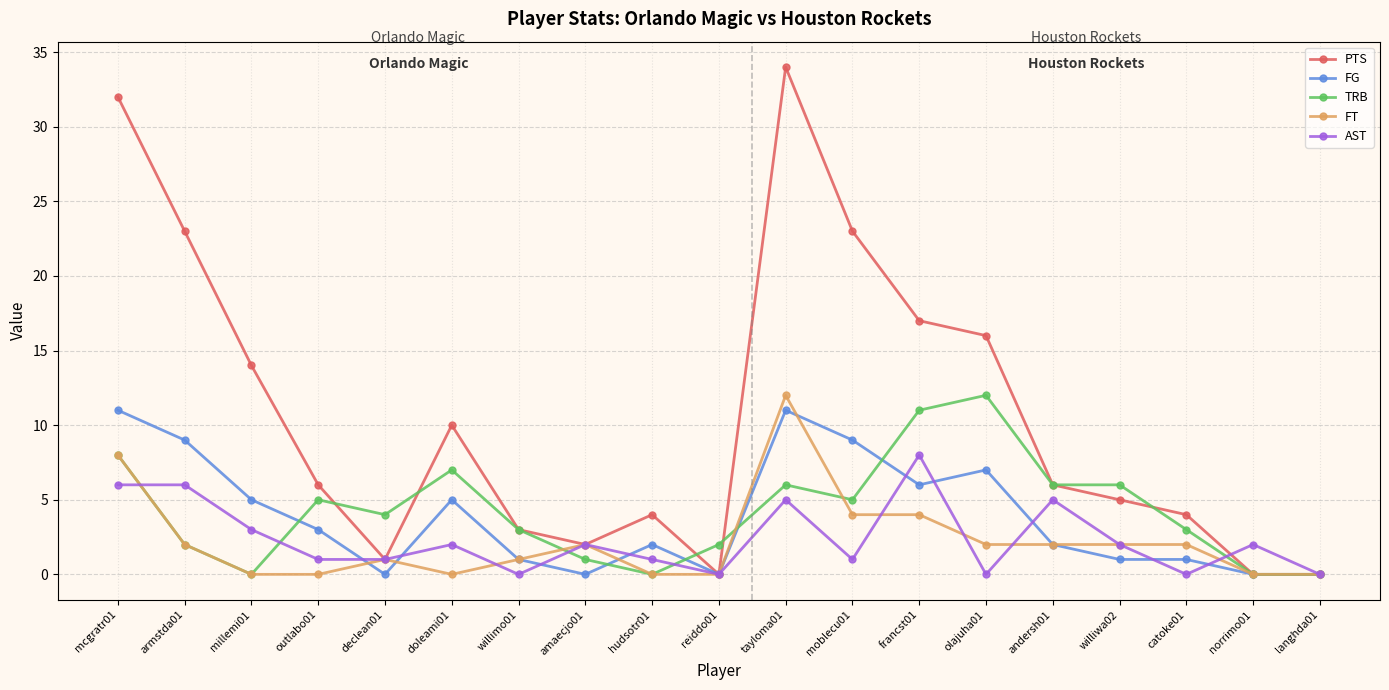

How many AST values are between 0 and 5?

16